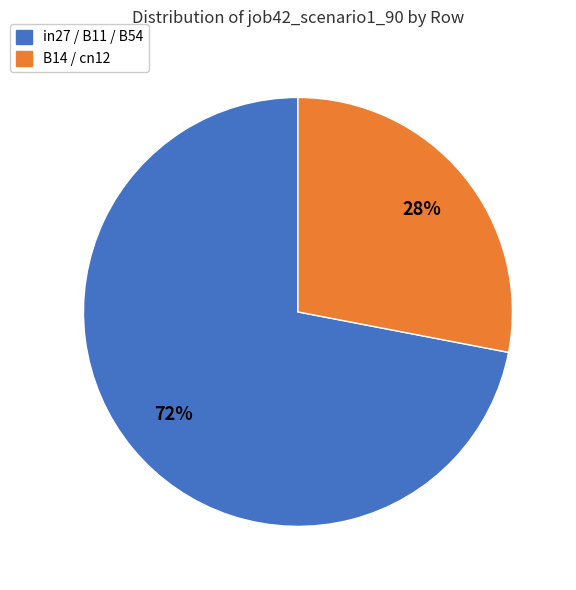

To the nearest percent, what is the difference between the largest and smallest slice percentages?

44%